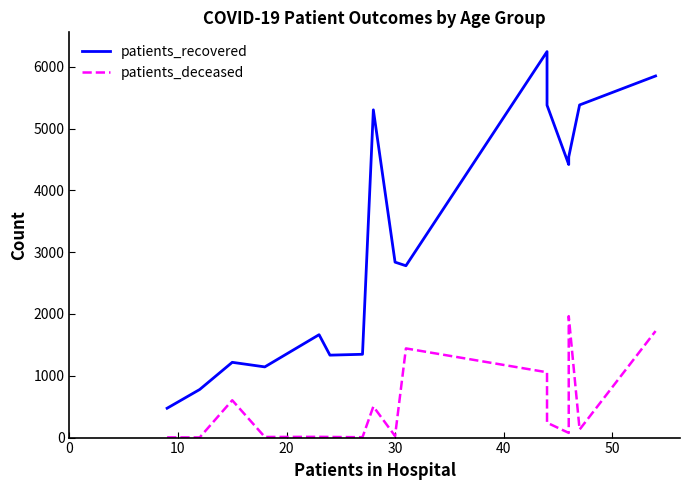

The patients_recovered series shows 413 at 60. True or false?

False